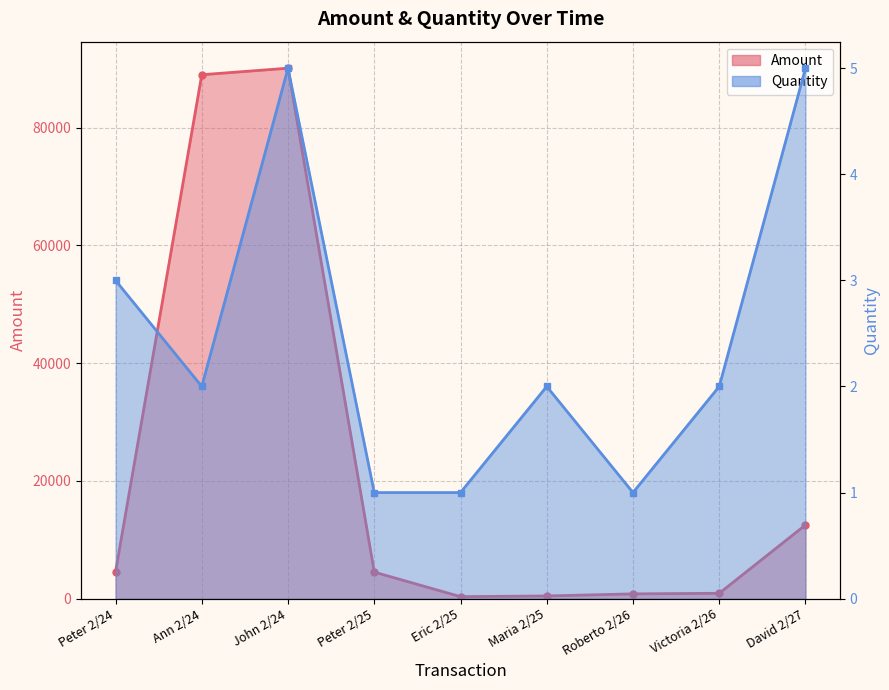

List the series in order of their peak value, highest first.

Amount, Quantity